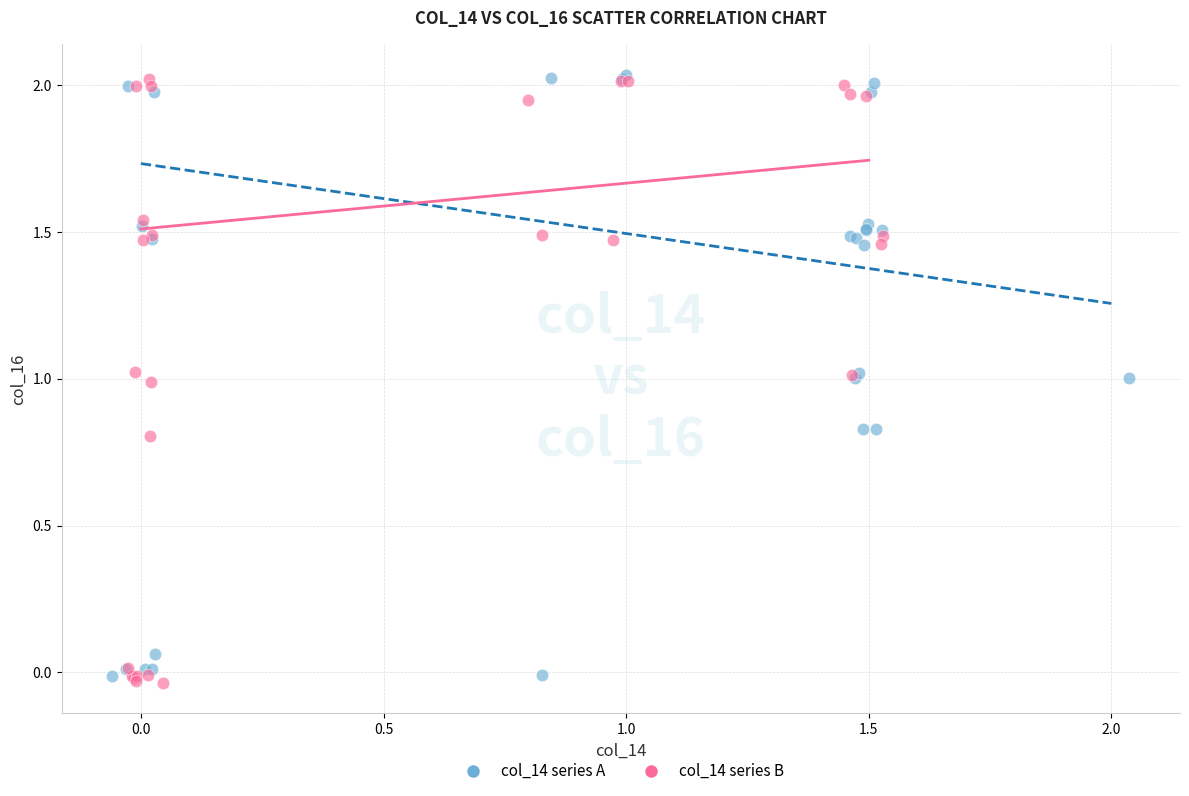

What are all the series names shown in the legend?

col_14 series A, col_14 series B